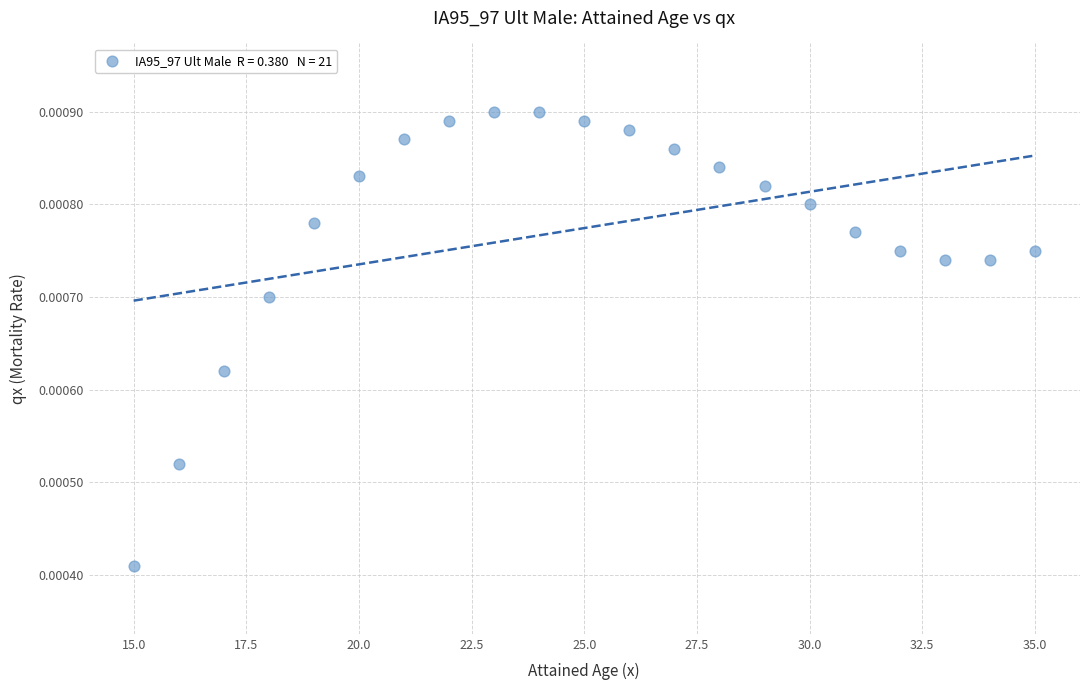

How many points are shown in the scatter plot?

21